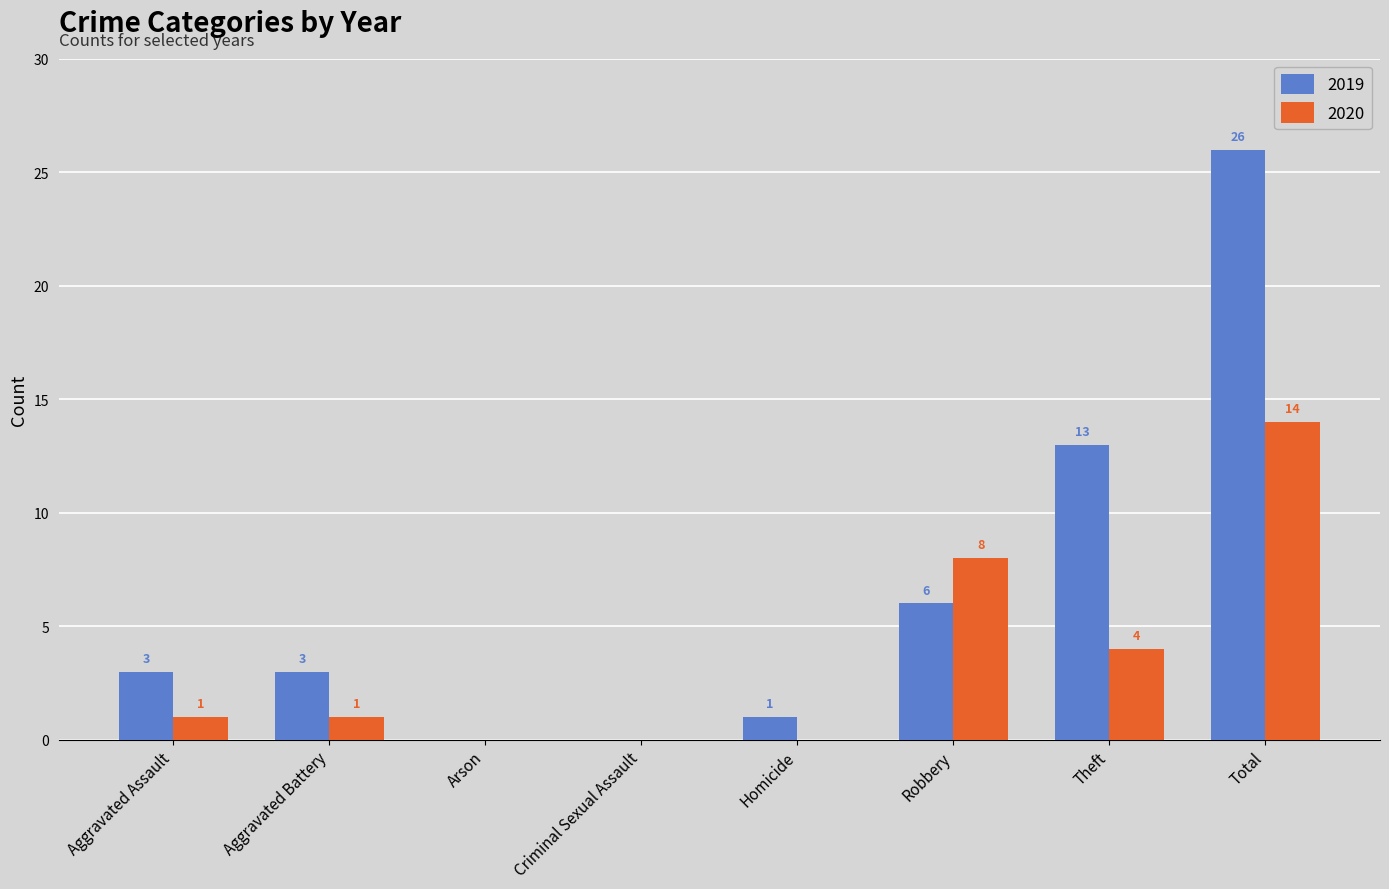

Reading left to right, extract all data points from this chart.

2019: 3	3	0	0	1	6	13	26
2020: 1	1	0	0	0	8	4	14